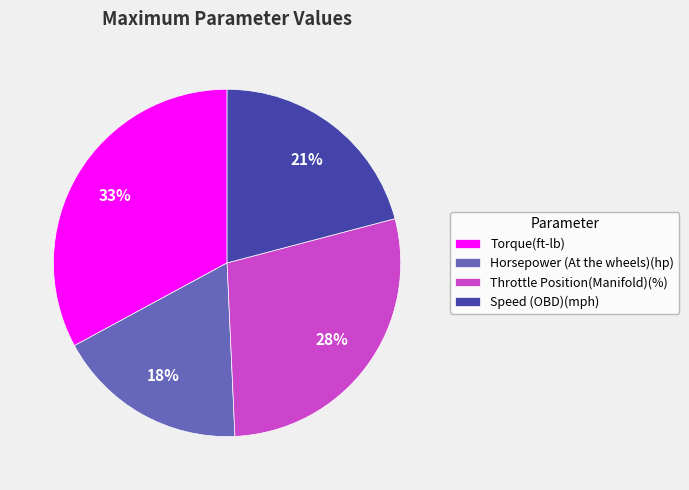

Rank the categories by value from highest to lowest.

Torque(ft-lb), Throttle Position(Manifold)(%), Speed (OBD)(mph), Horsepower (At the wheels)(hp)